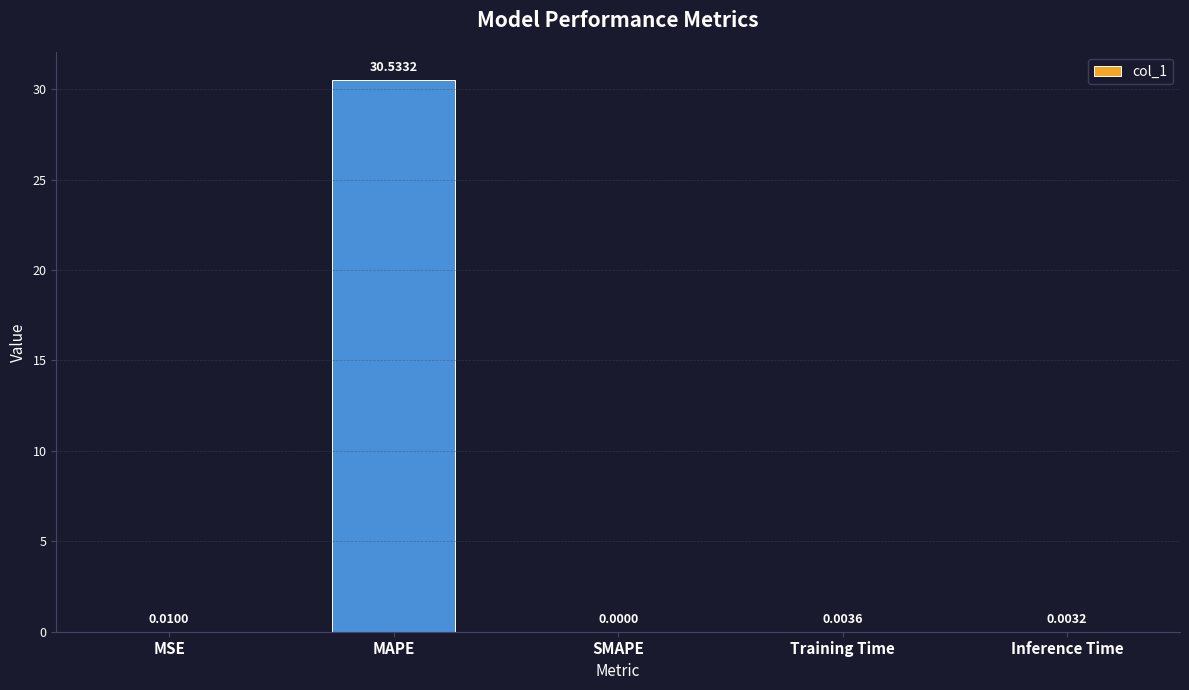

The value at Training Time is 0.0. True or false?

True